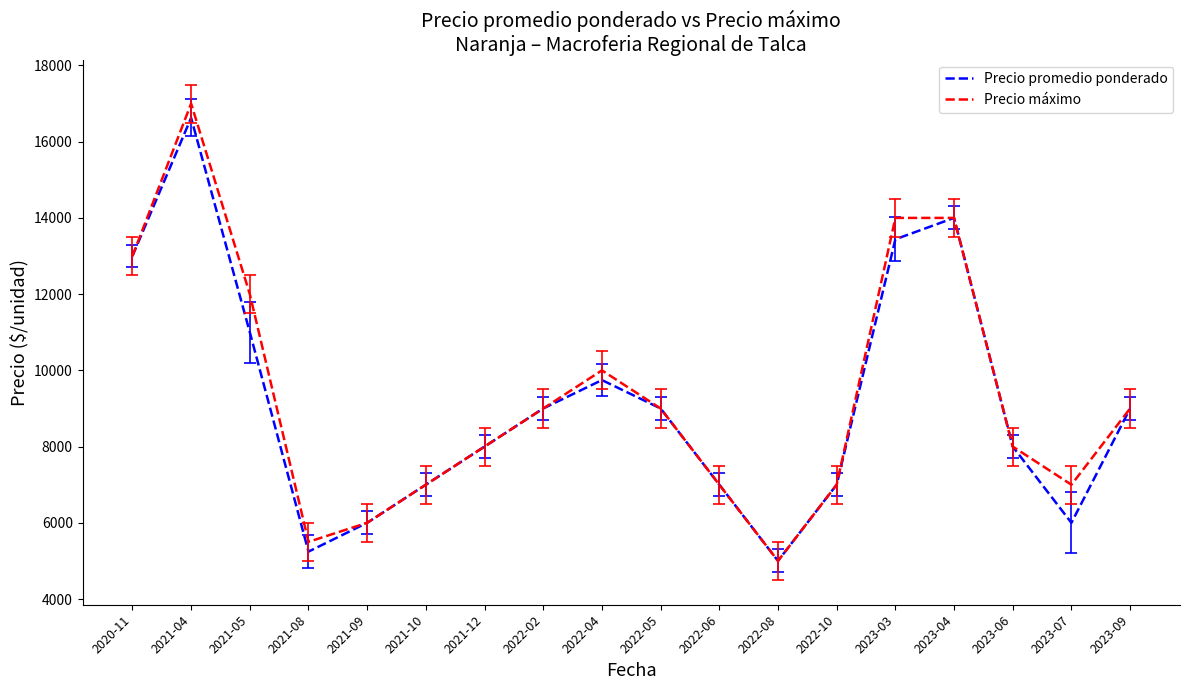

How many interior local valleys does the Precio promedio ponderado series have?

3